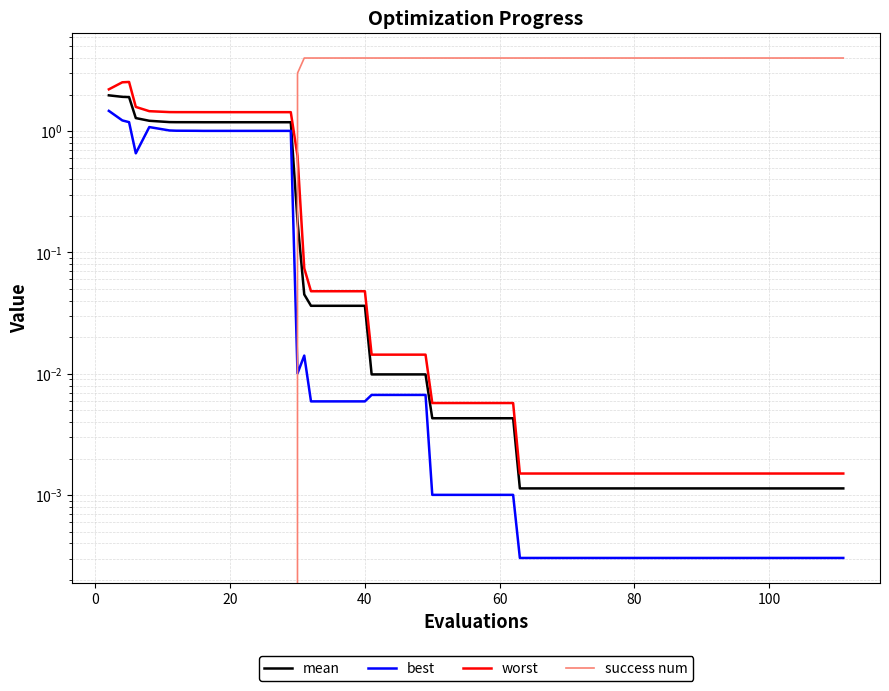

Is this an area chart (filled region under the line)?

No